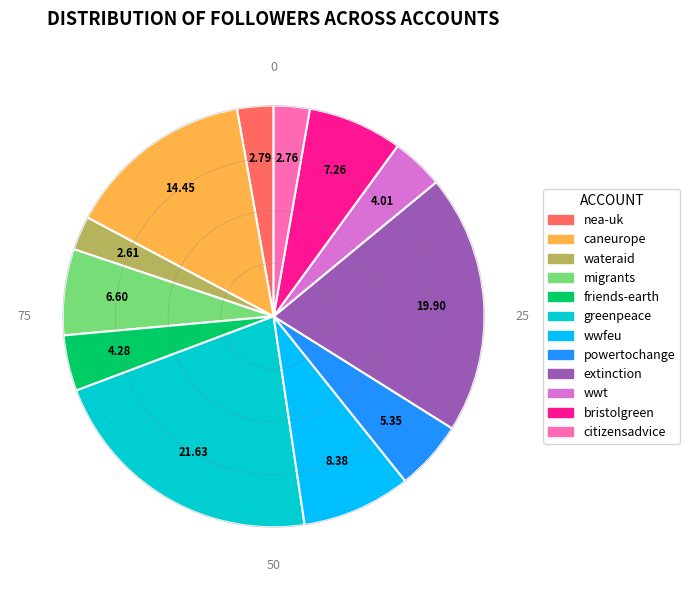

Is there any slice that represents more than half of the pie?

No